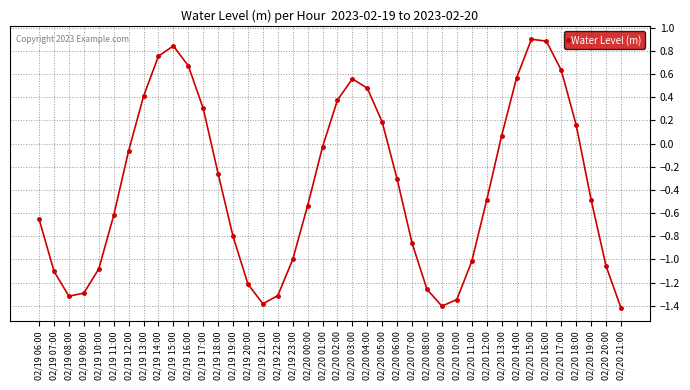

The value at 02/20 08:00 is -0.5. True or false?

False